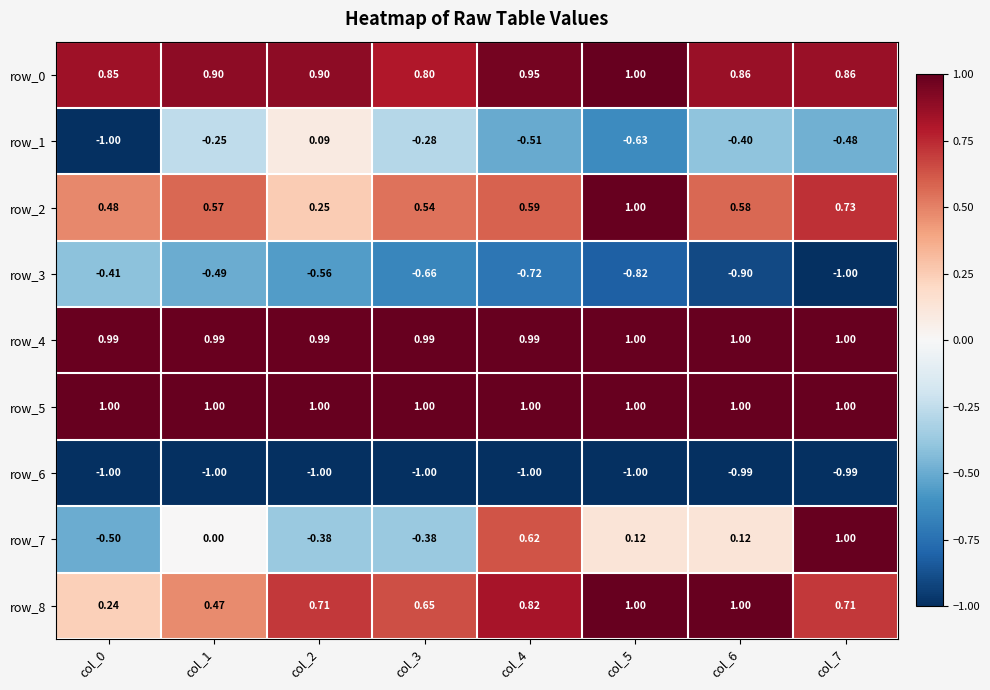

Is the value of row_6 at col_6 greater than the value of row_4 at col_6?

No